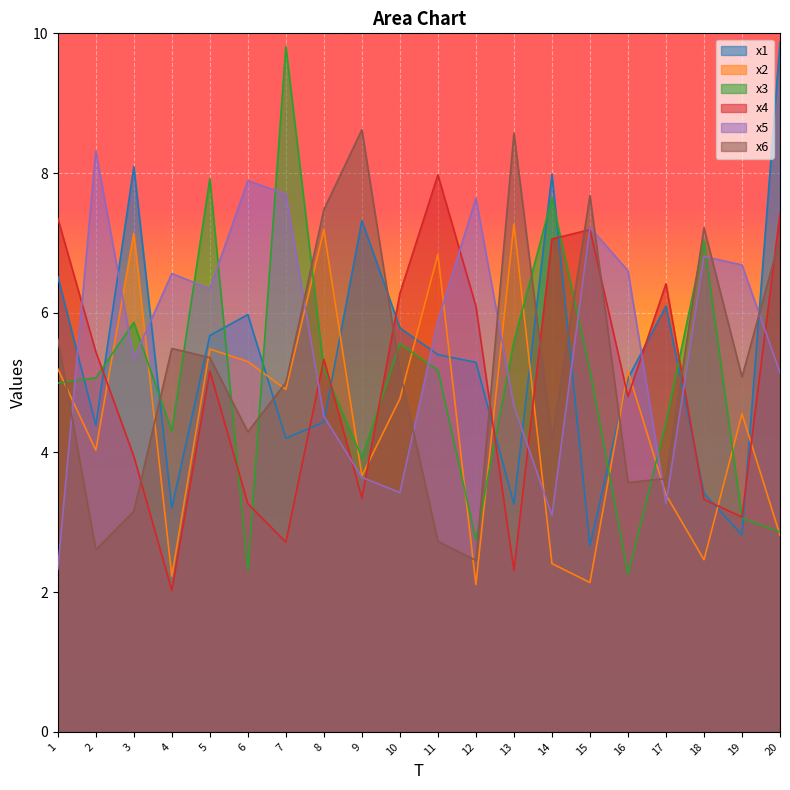

Which series has the largest range (max minus min)?

x3